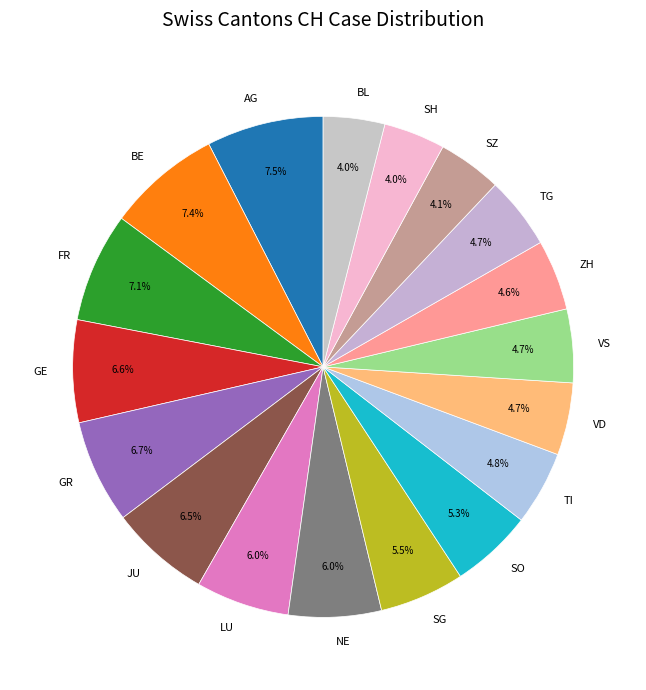

How much of the chart is everything except TG?

95.3%